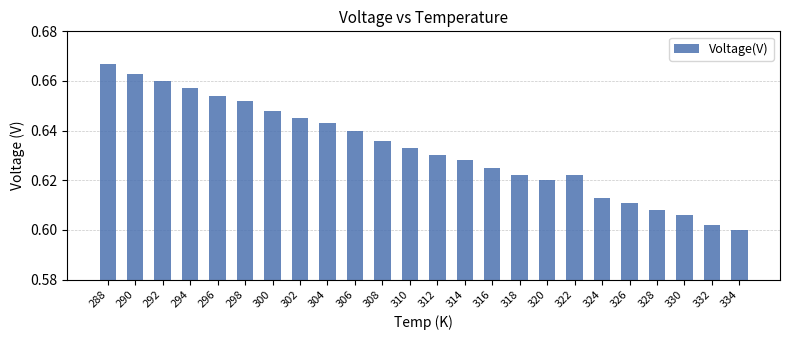

Is it true that the value at 324 is 0.6?

True